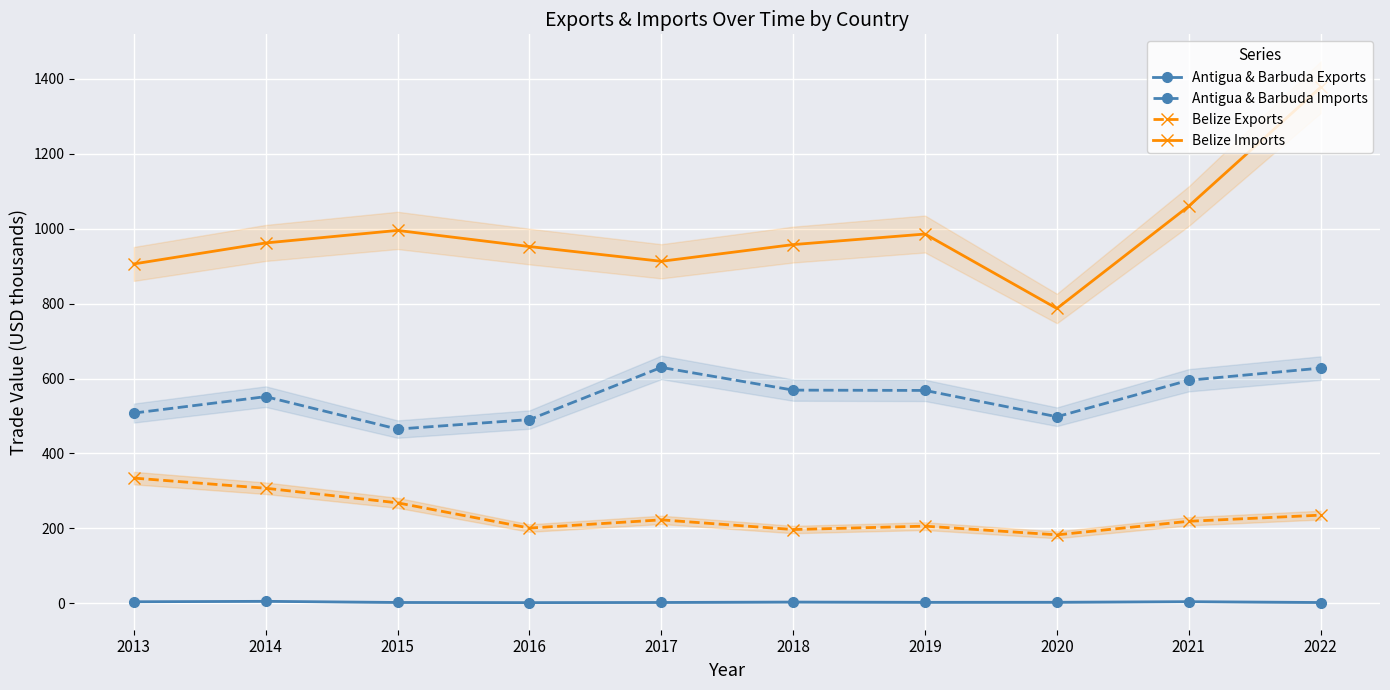

Reading left to right, transcribe all the data shown in this chart.

Antigua & Barbuda Exports: 2013=4.1	2014=5.3	2015=2.2	2016=1.8	2017=2.2	2018=3.3	2019=2.6	2020=2.7	2021=4.3	2022=2.1
Antigua & Barbuda Imports: 2013=507.9	2014=551.8	2015=465.1	2016=490.5	2017=629.8	2018=569.2	2019=568.3	2020=498.1	2021=595.5	2022=627.9
Belize Exports: 2013=334.3	2014=307.2	2015=268.2	2016=200.9	2017=222.8	2018=196.9	2019=206.0	2020=182.7	2021=219.0	2022=235.4
Belize Imports: 2013=906.1	2014=962.1	2015=995.6	2016=952.5	2017=913.1	2018=957.7	2019=985.9	2020=787.1	2021=1060.5	2022=1378.0